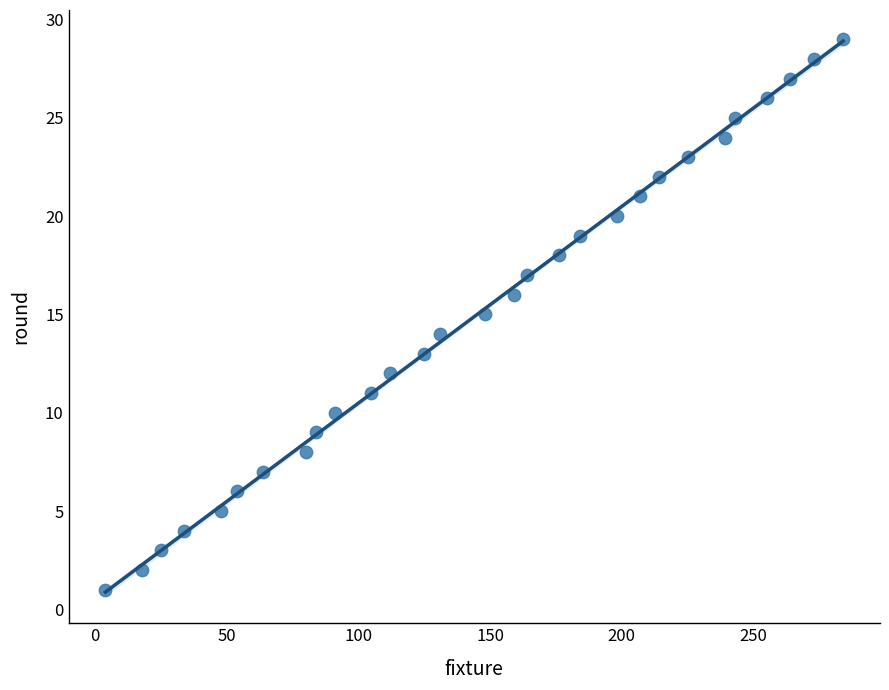

What is the range of X values (max minus min)?

280